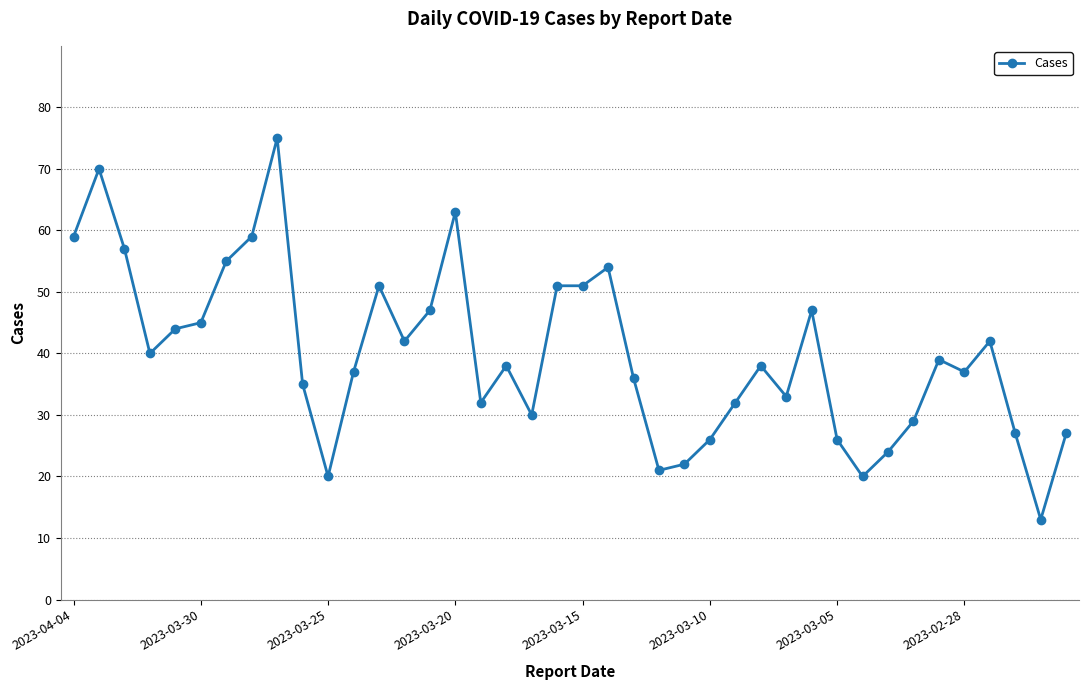

What is the difference between the maximum and minimum values?

62